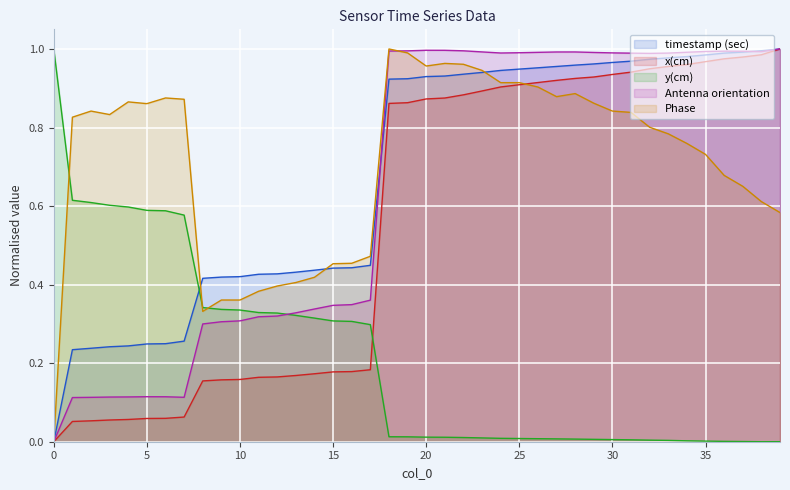

Where is the first local maximum for Phase?

2